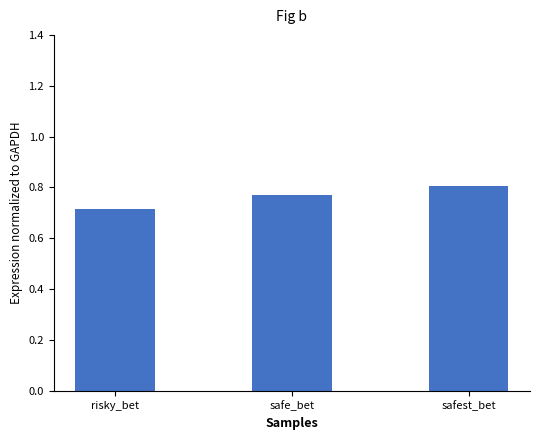

What is the sum of all values?

2.3